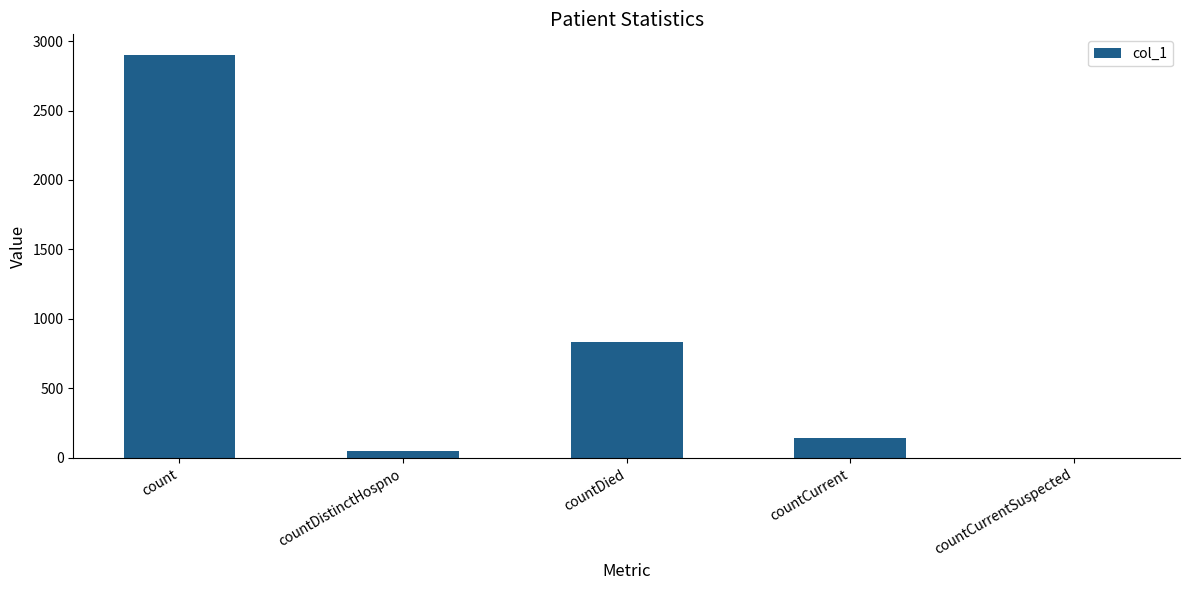

What is the difference between the values at count and countDied?

2066